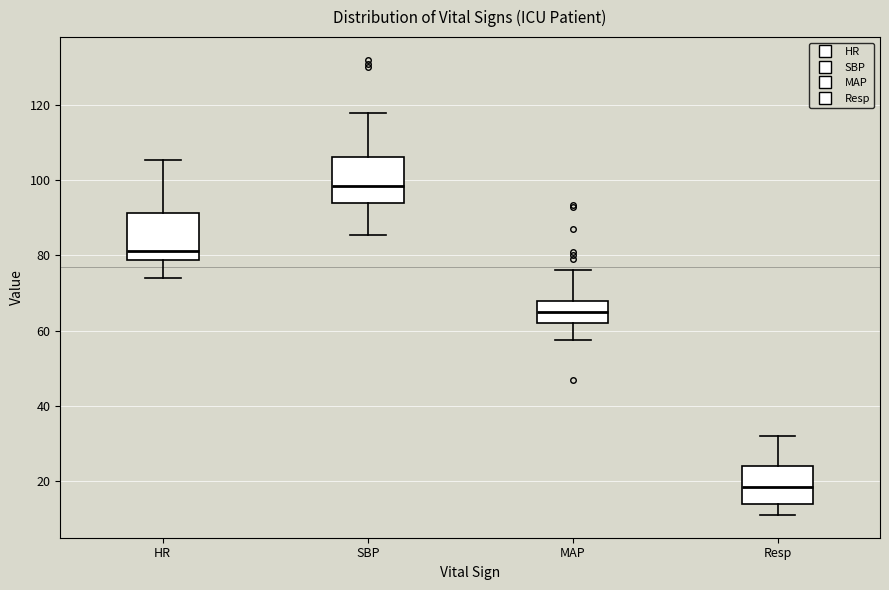

Reading left to right, transcribe this box plot: for each box, give where its median line is, the range the box spans, and where its two whiskers end, as read against the y-axis. The values are not printed on the chart, so give them approximately, as read against the axis.

HR: median 82, box 78 to 92, whiskers 74 to 106
SBP: median 98, box 94 to 106, whiskers 86 to 118
MAP: median 66, box 62 to 68, whiskers 58 to 76
Resp: median 18, box 14 to 24, whiskers 12 to 32